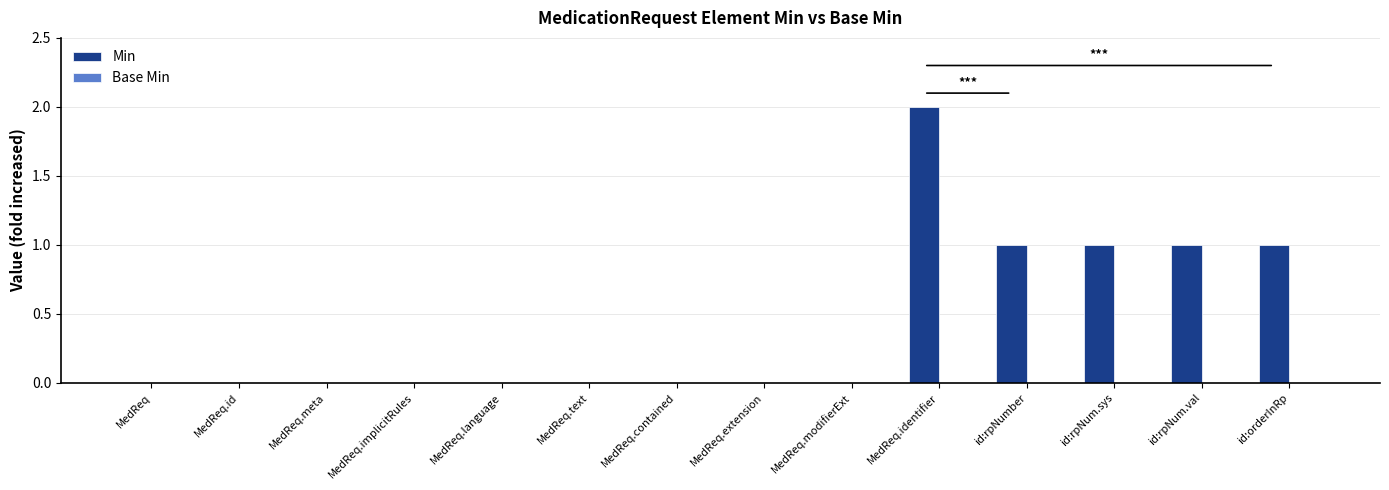

Are the bars horizontal?

No